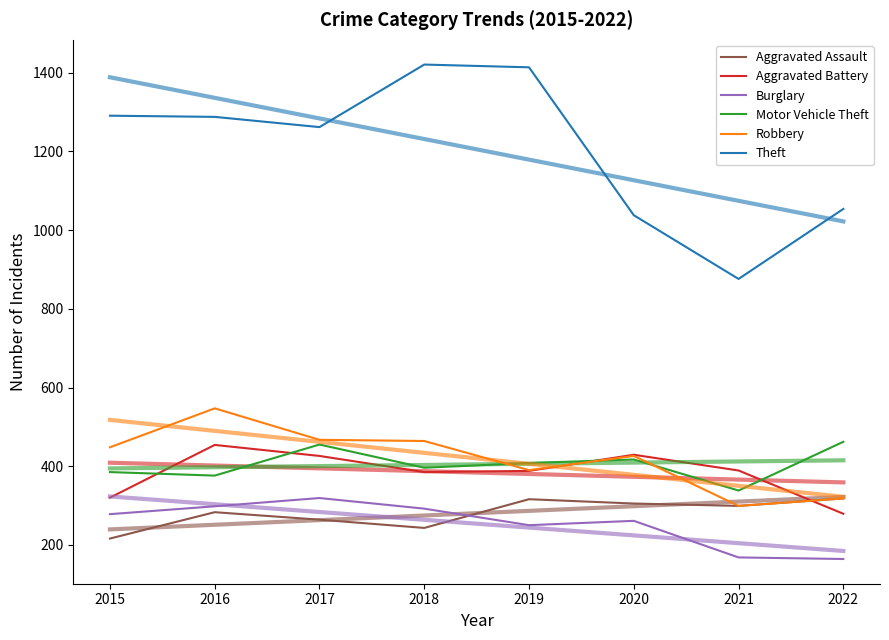

What is the difference between the maximum and second lowest values in the Theft series?

383